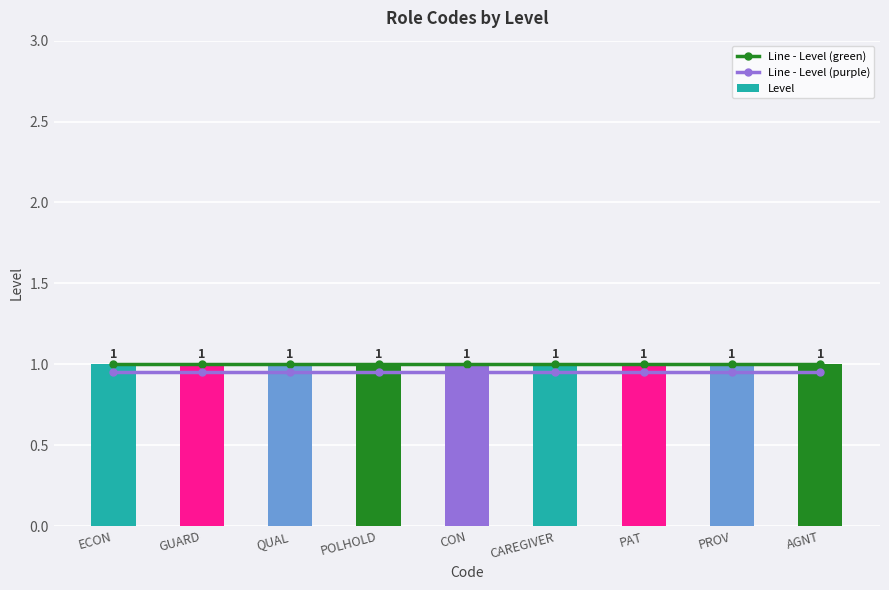

What is the minimum value shown in the chart?

0.9